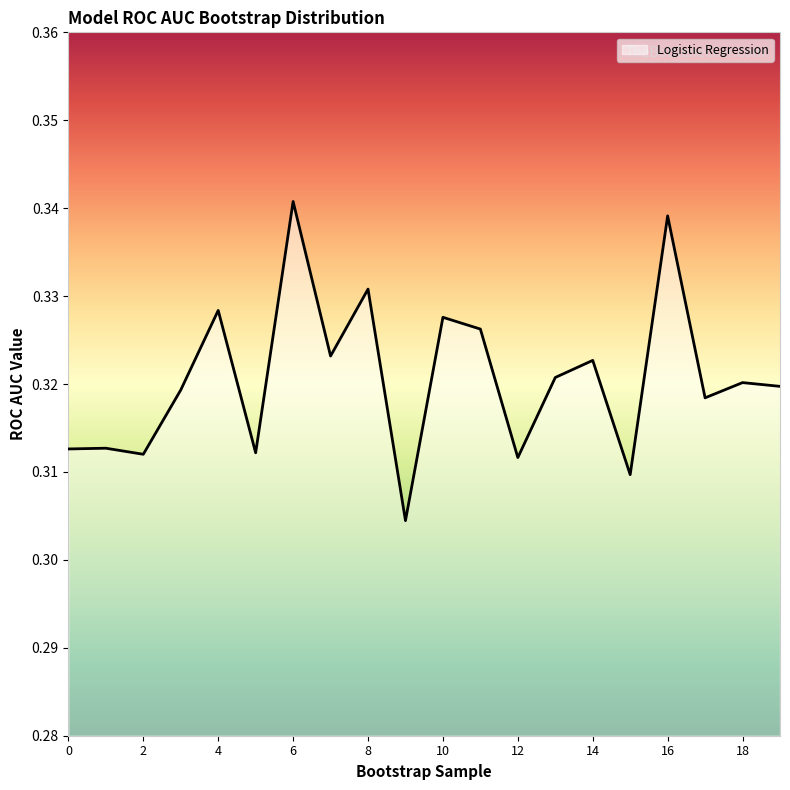

What is the smallest value displayed?

0.3